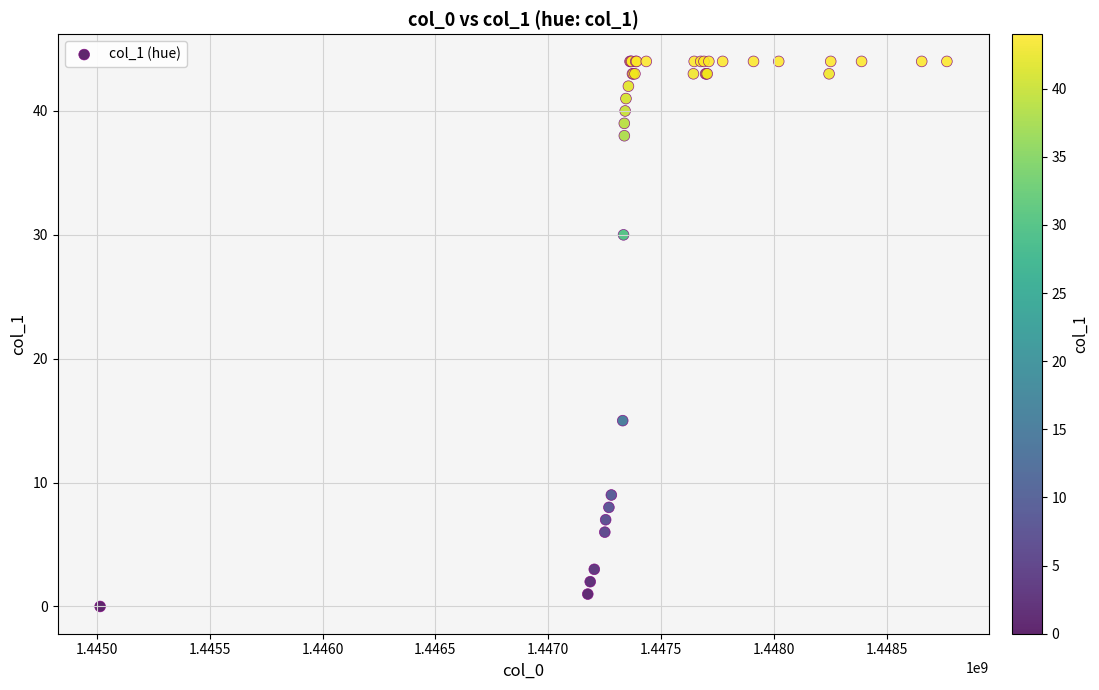

What Y value in the scatter plot is closest to 22?

15